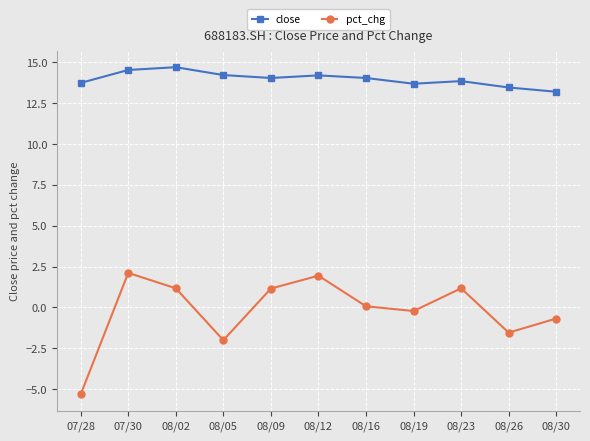

What is the spread (max minus min) of values at 07/28?

19.0